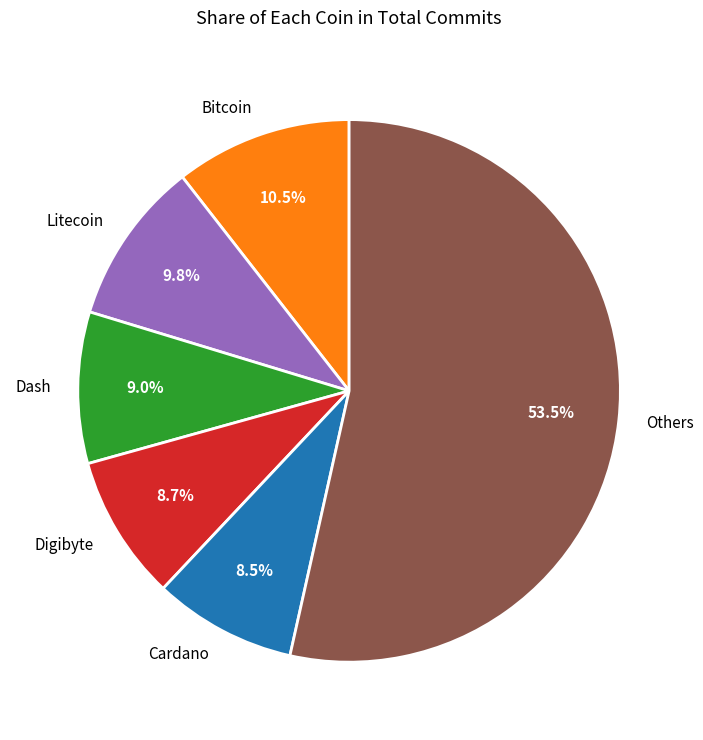

Approximately how many times larger is the value at Others compared to Dash?

5.9